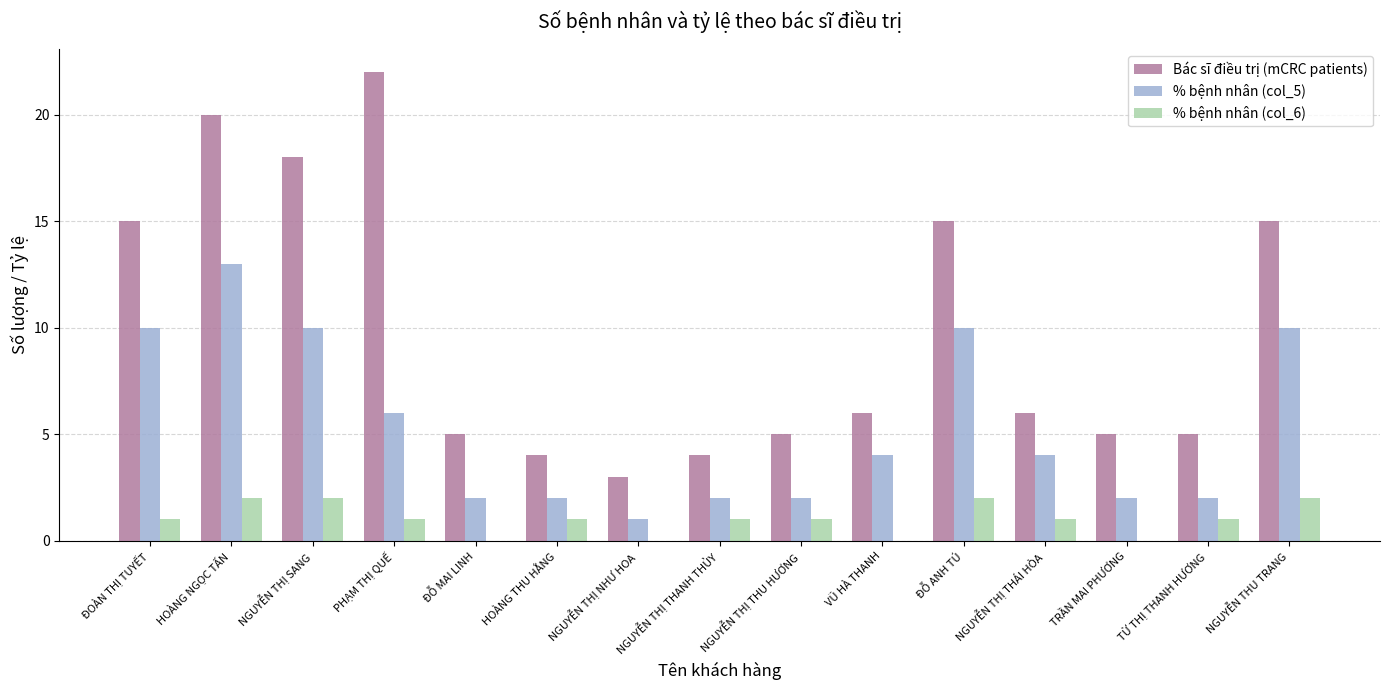

Where is % bệnh nhân (col_5) nearest to the value 7?

PHẠM THỊ QUẾ